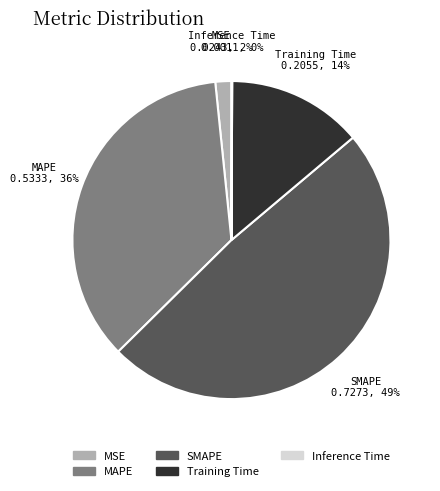

Is it true that MAPE is 36% of the pie?

True